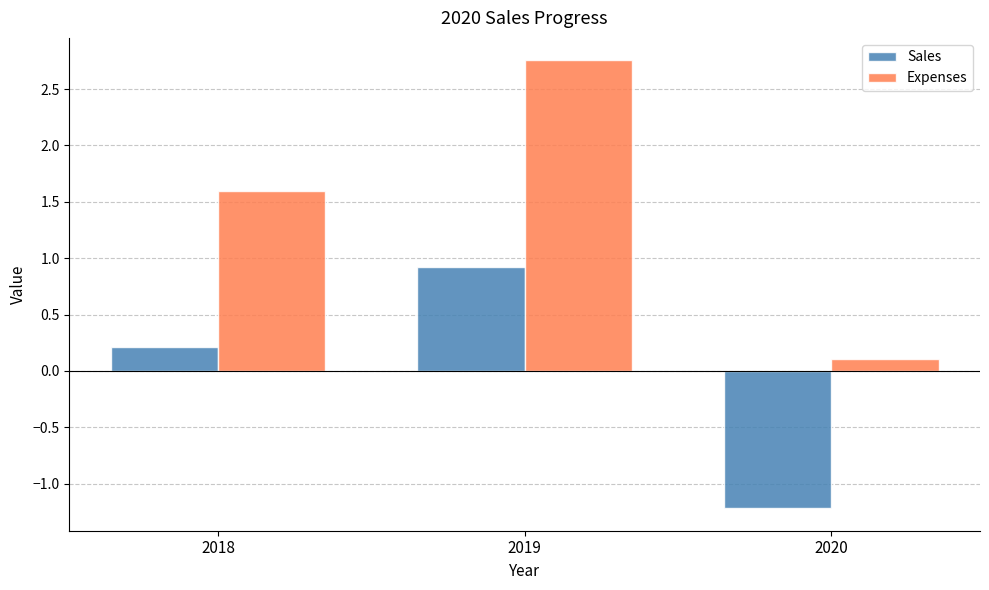

Read the Sales value at 2019.

0.9